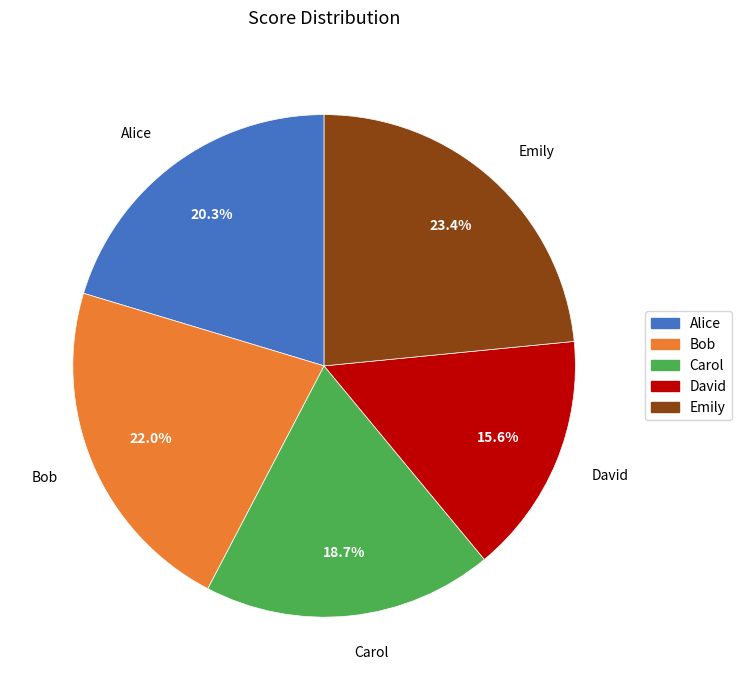

What is the ratio of the value at Alice to the value at Bob?

0.9